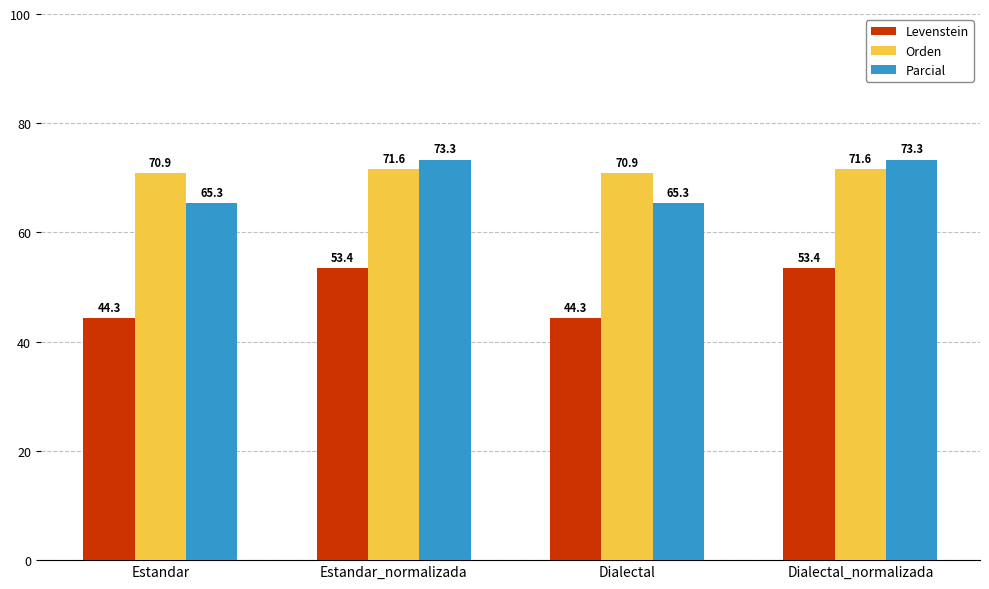

What is the minimum value shown in the chart?

44.3